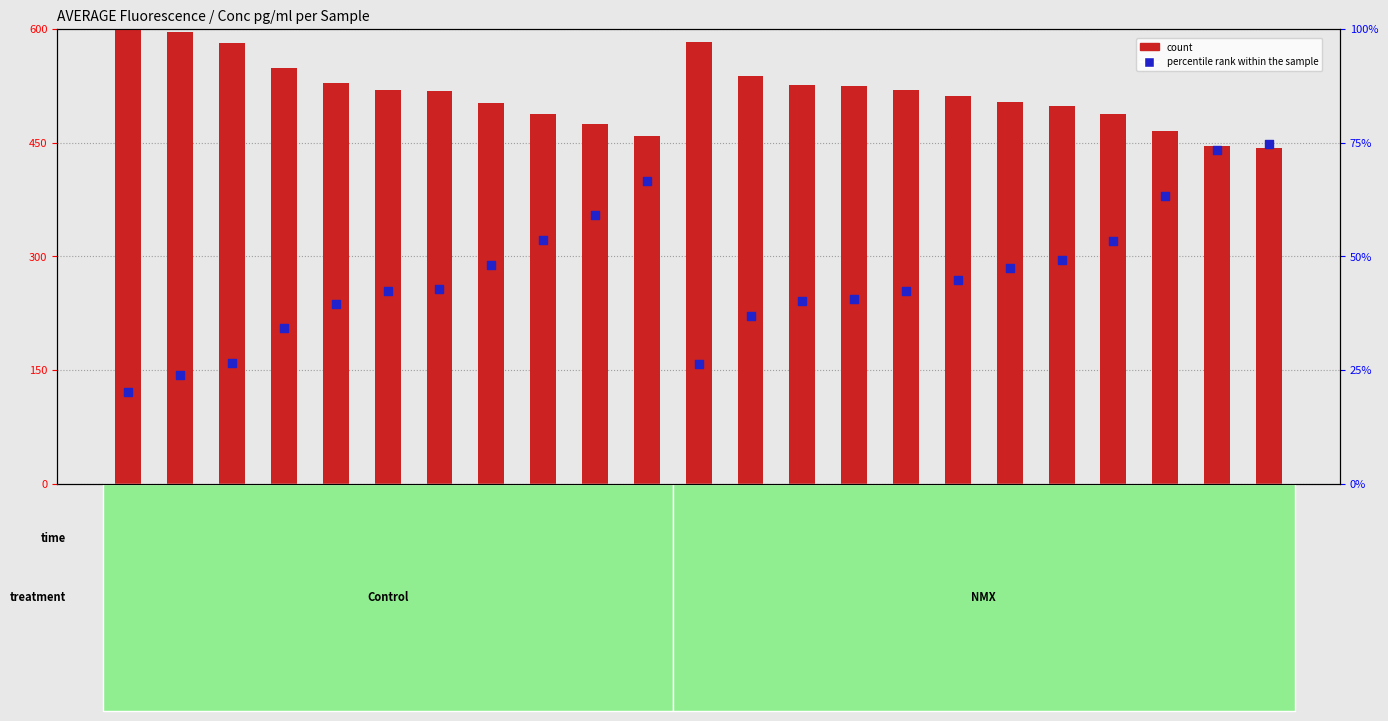

Which series contains the lowest Y value?

percentile rank within the sample